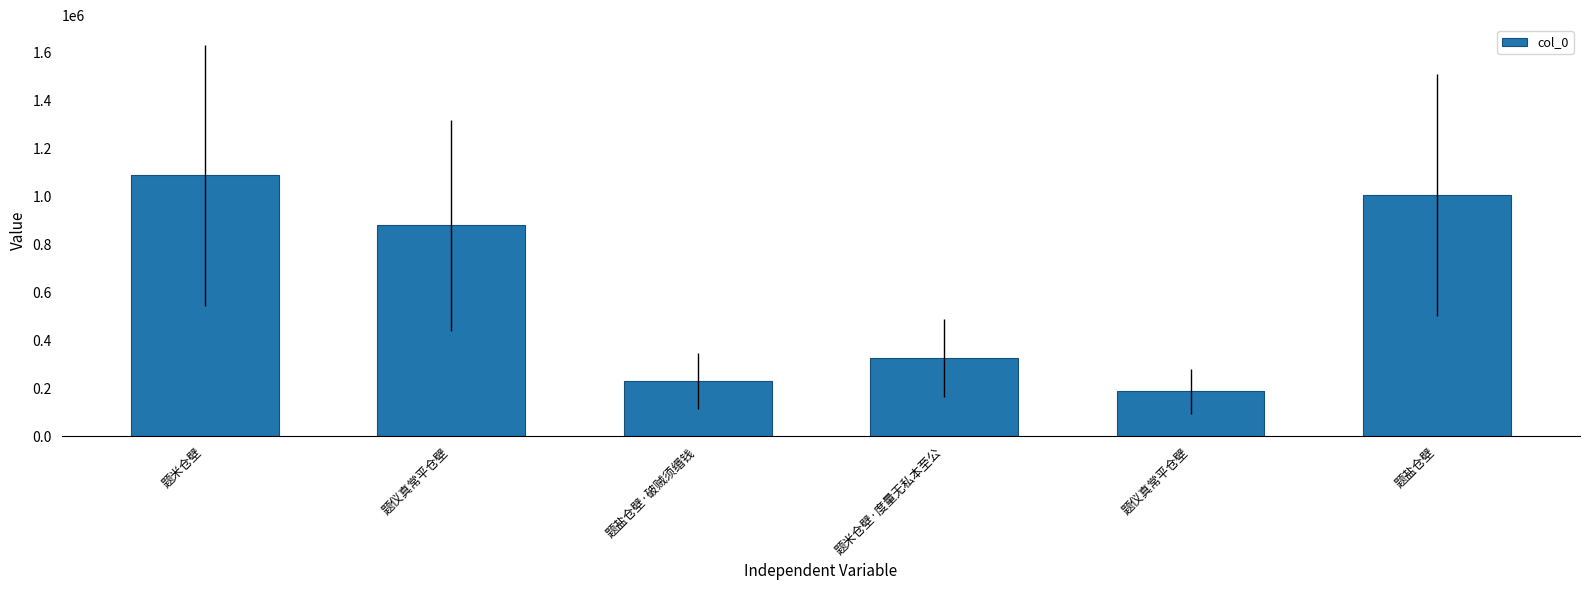

How many categories are shown in the chart?

6